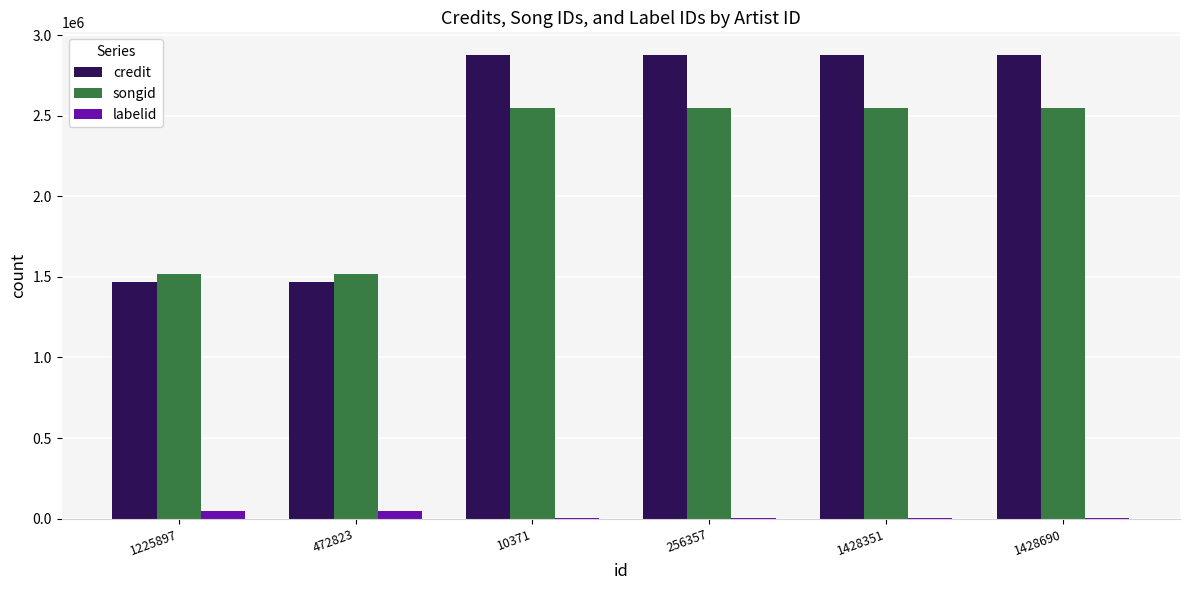

True or false: credit has a value of 2872907 at 256357.

True